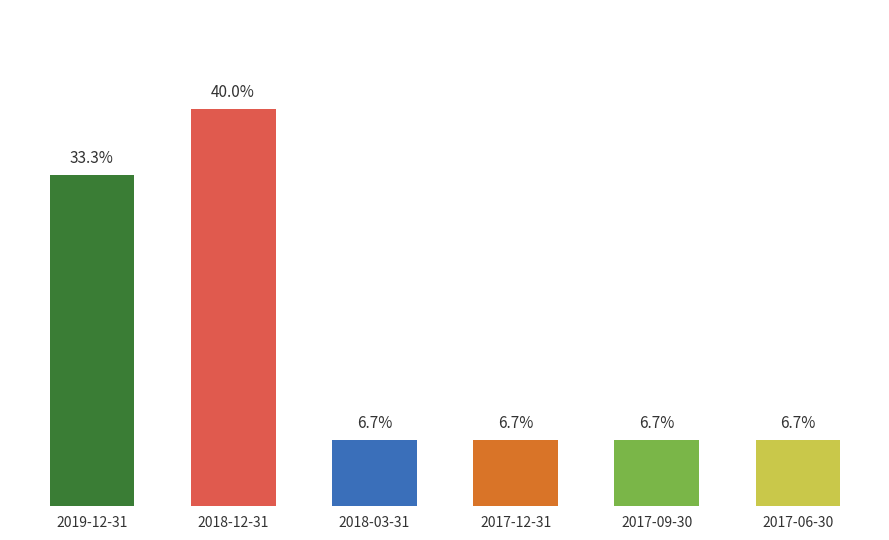

Does the chart contain any negative values?

No